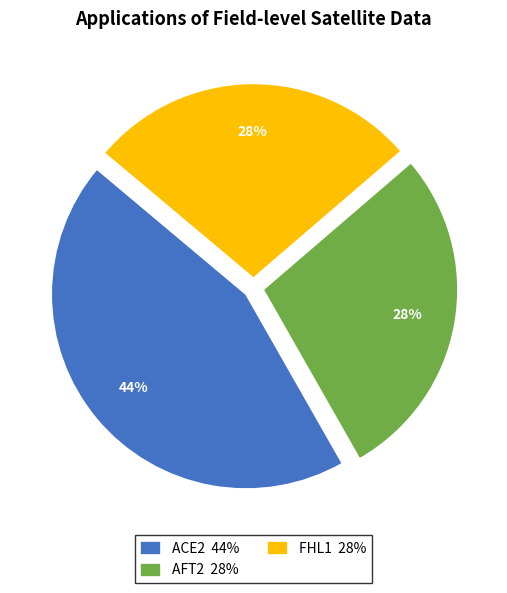

Is there a majority slice in this chart?

No